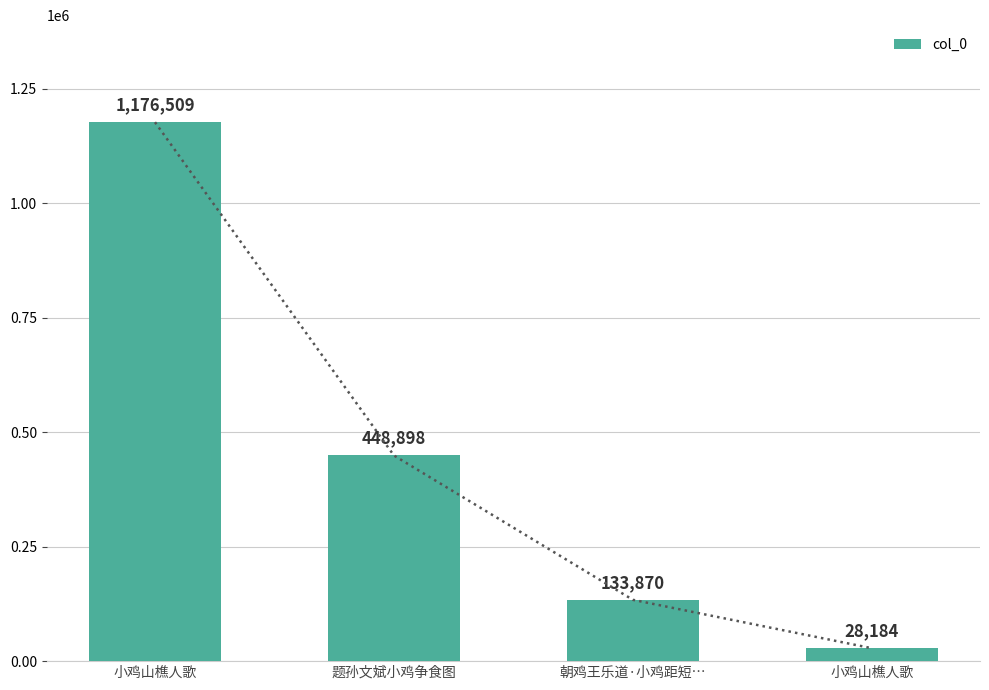

Does the chart contain any negative values?

No